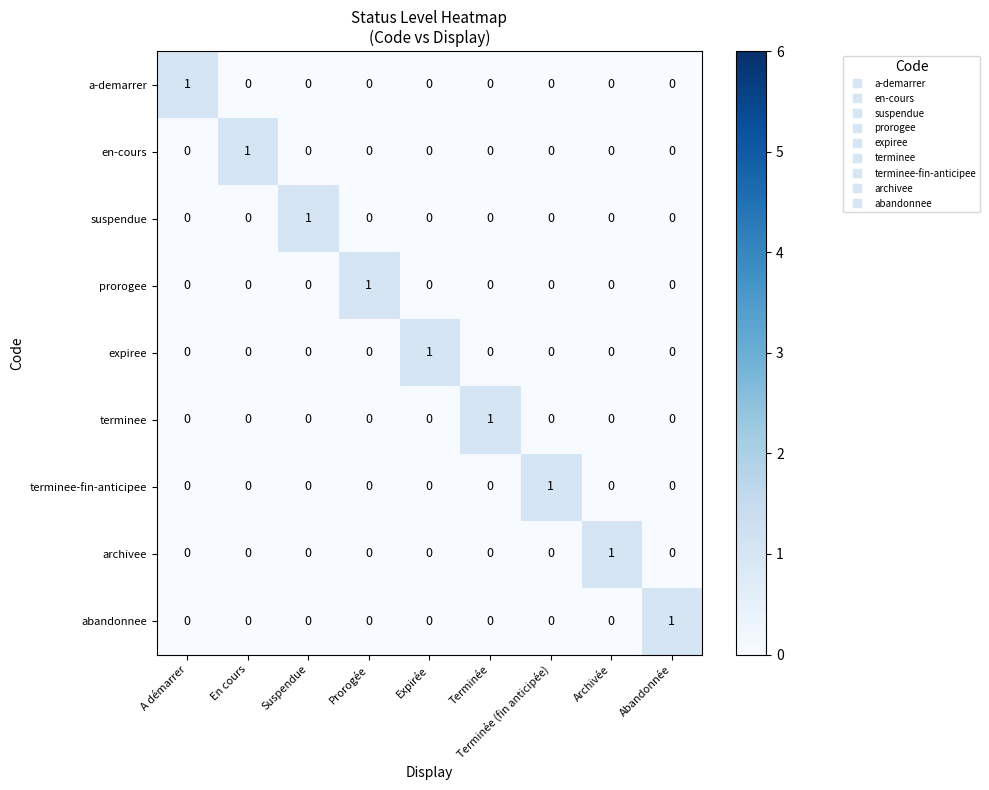

How many positive values does the suspendue series have?

1